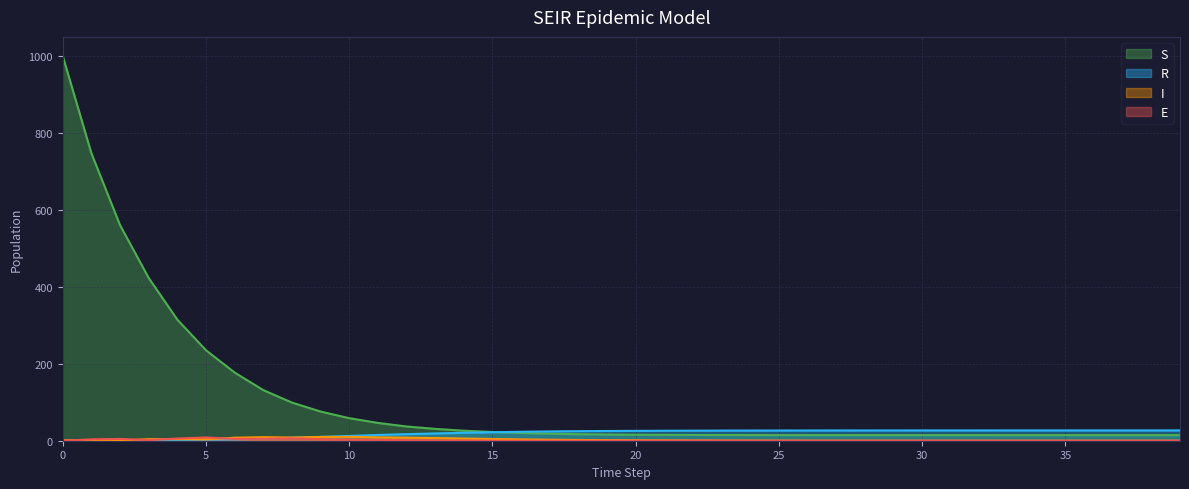

The R series shows 6.8 at 29. True or false?

False